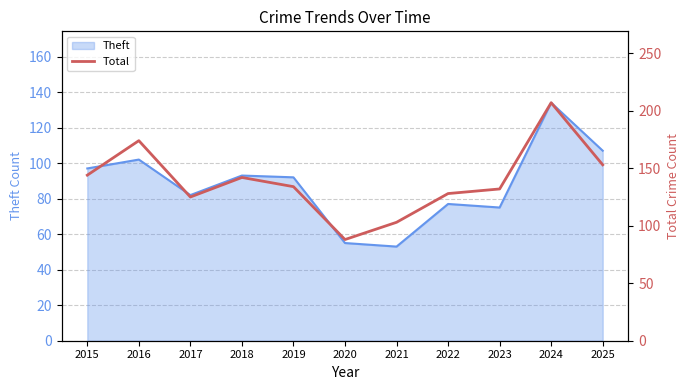

Reading left to right, extract all data points from this chart.

144	174	125	142	134	88	103	128	132	207	153